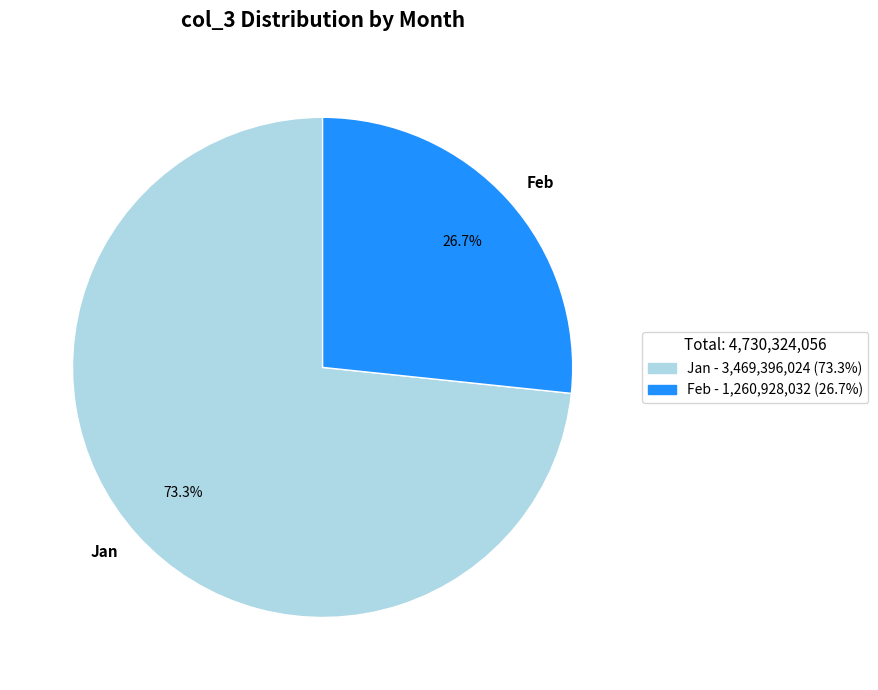

Approximately how many times larger is the value at Feb compared to Jan?

0.4